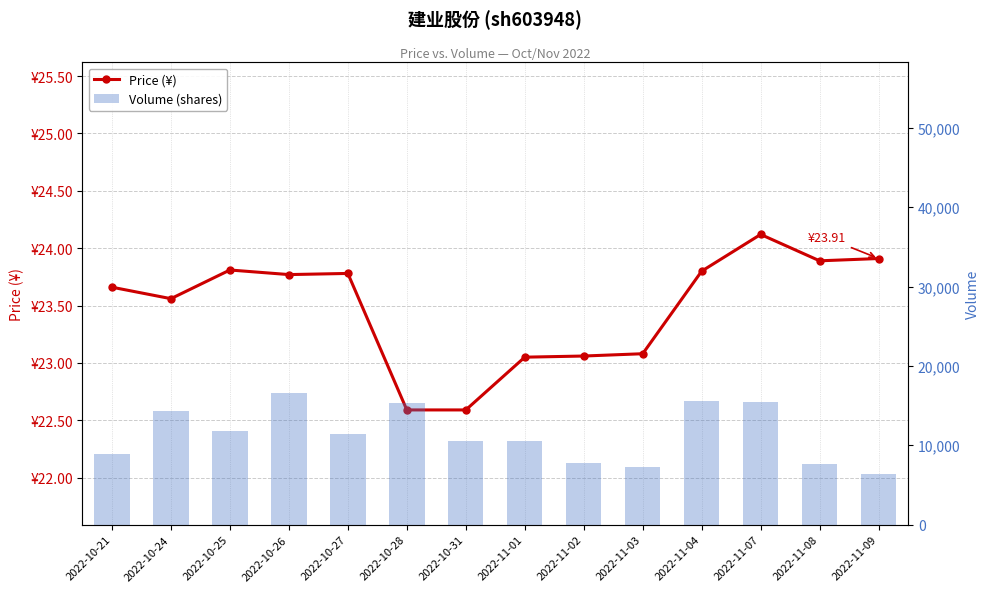

Reading left to right, extract all data points from this chart.

Price (¥): 23.7	23.6	23.8	23.8	23.8	22.6	22.6	23.1	23.1	23.1	23.8	24.1	23.9	23.9
Volume (shares): 8943.0	14287.0	11853.0	16644.0	11392.0	15287.0	10543.0	10595.0	7714.0	7287.0	15548.0	15438.0	7646.0	6347.0